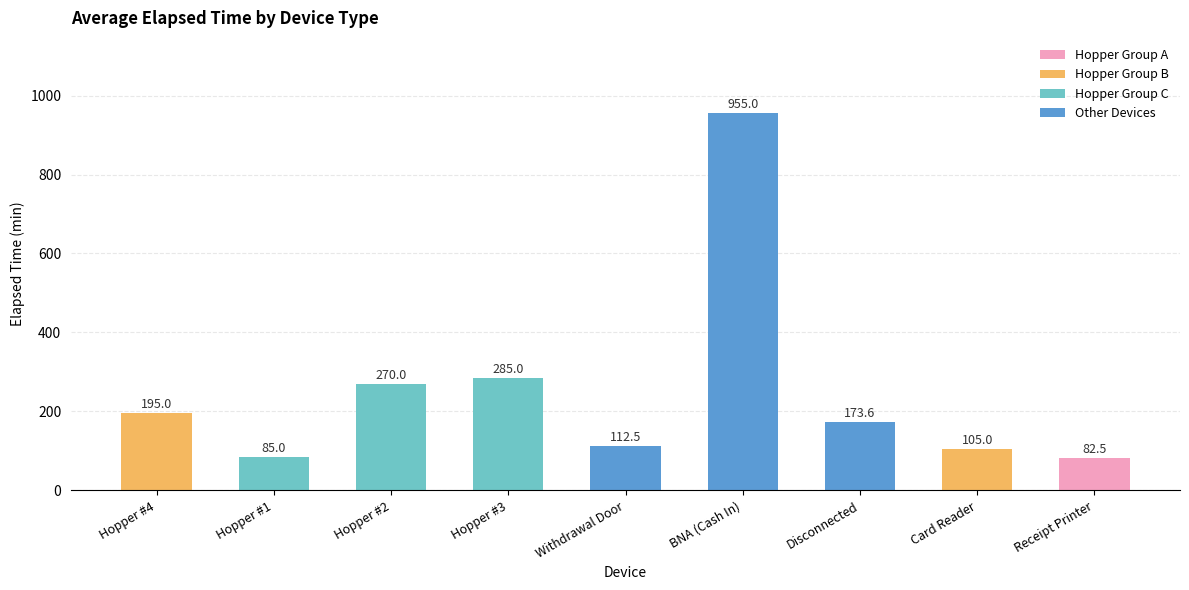

Where is the data nearest to the value 518?

Hopper #3